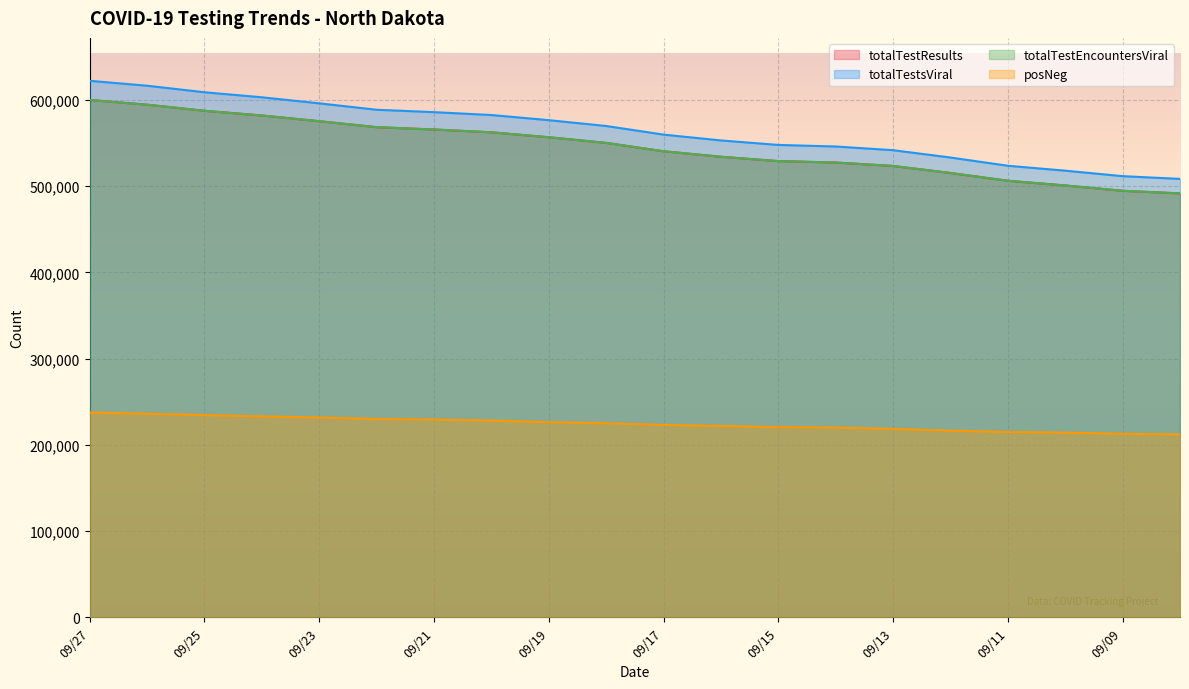

Which category has the highest value in the totalTestEncountersViral series?

09/27